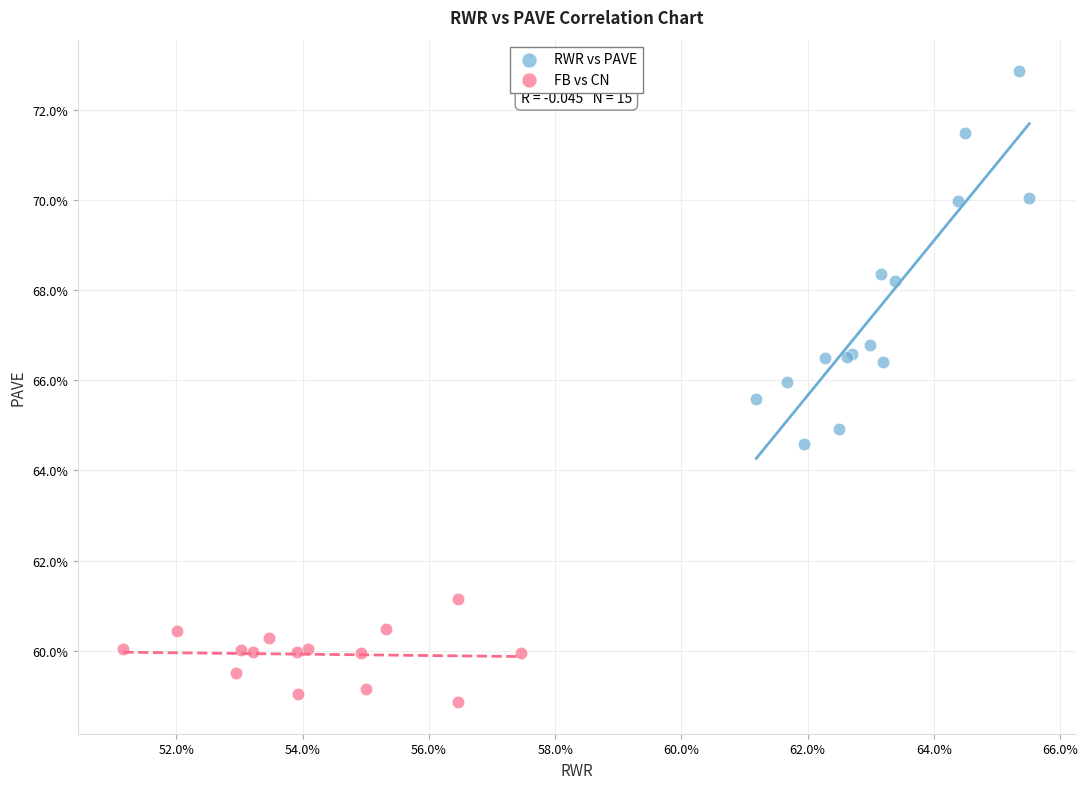

Which series has the widest spread of Y values?

RWR vs PAVE